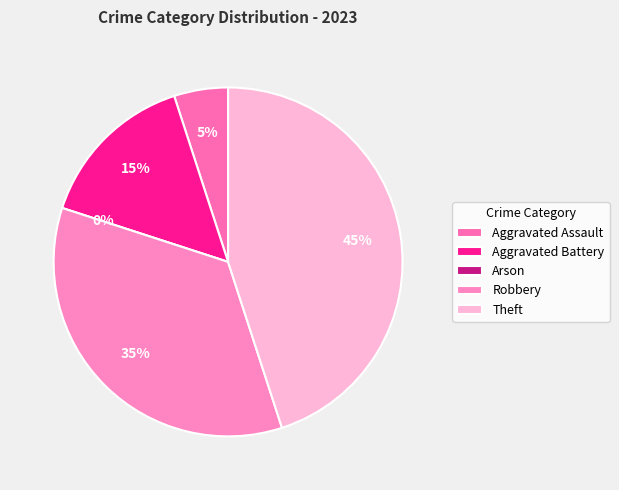

Combined, what portion of the pie is Theft and Robbery?

80.0%